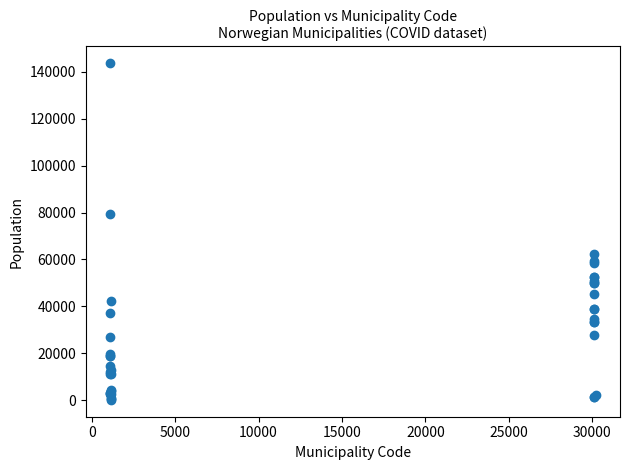

What Y value in the scatter plot is closest to 71886?

79537